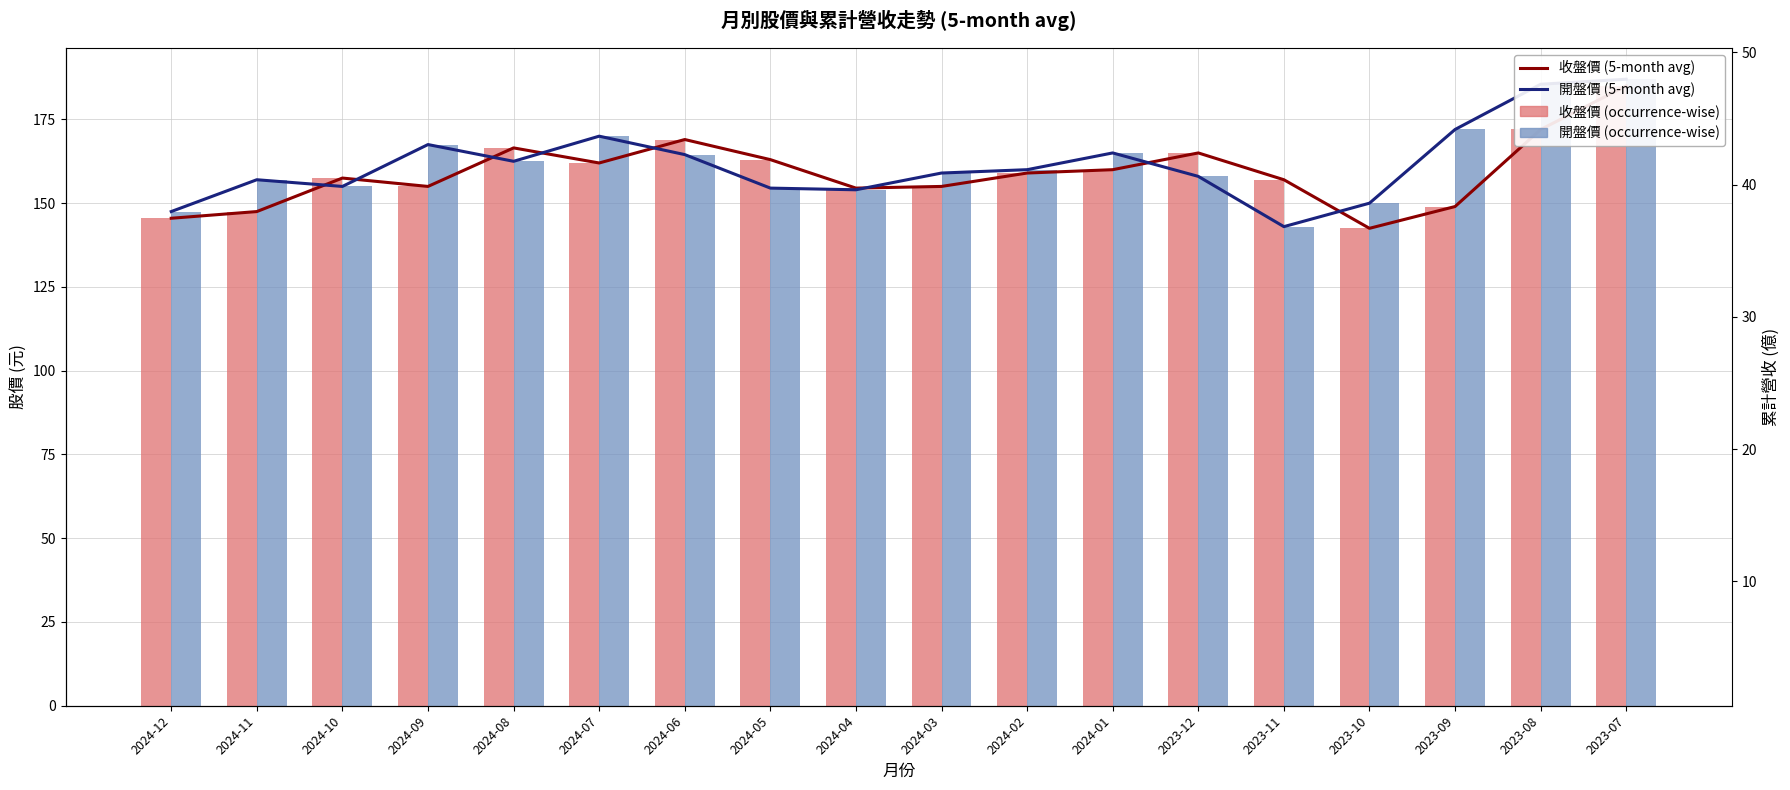

Between 2024-08 and 2024-01, which series saw the biggest shift?

收盤價 (5-month avg)